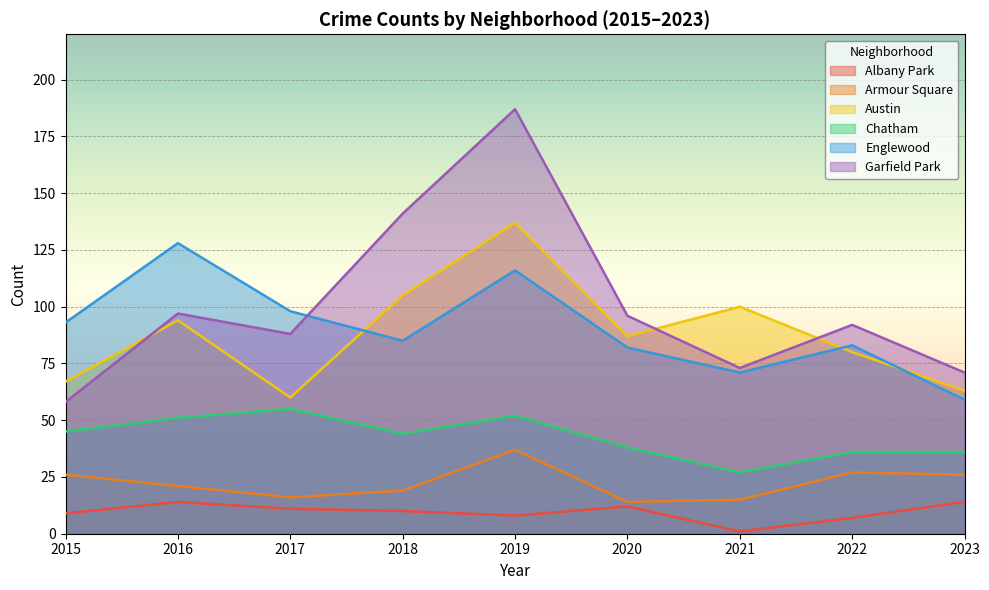

Does the chart display data point markers on the line(s)?

No